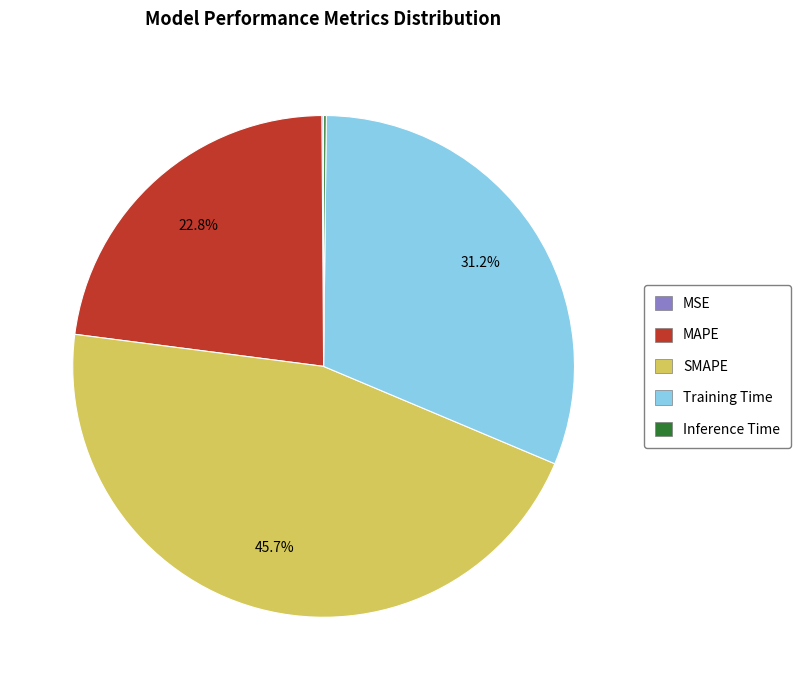

What percentage is NOT represented by MAPE?

77.2%